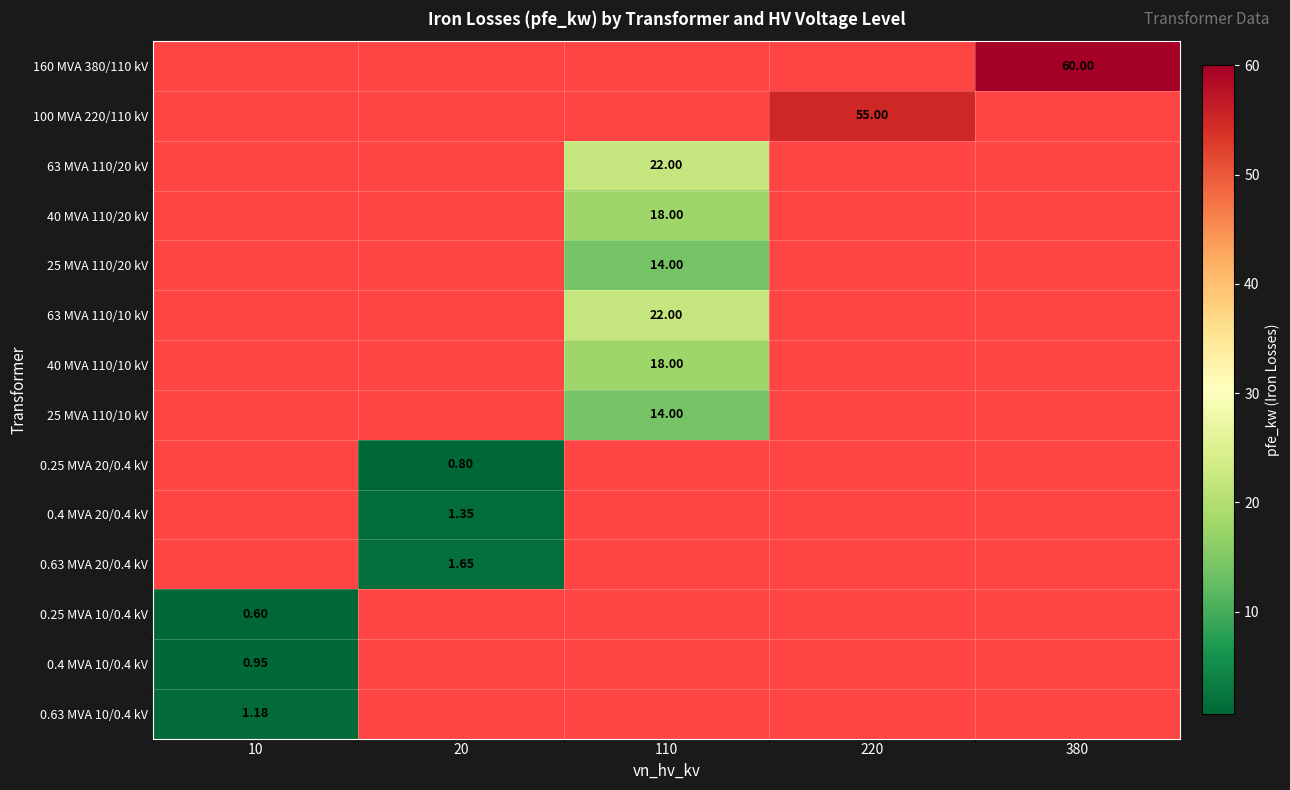

Which series has the largest total across all categories?

160 MVA 380/110 kV